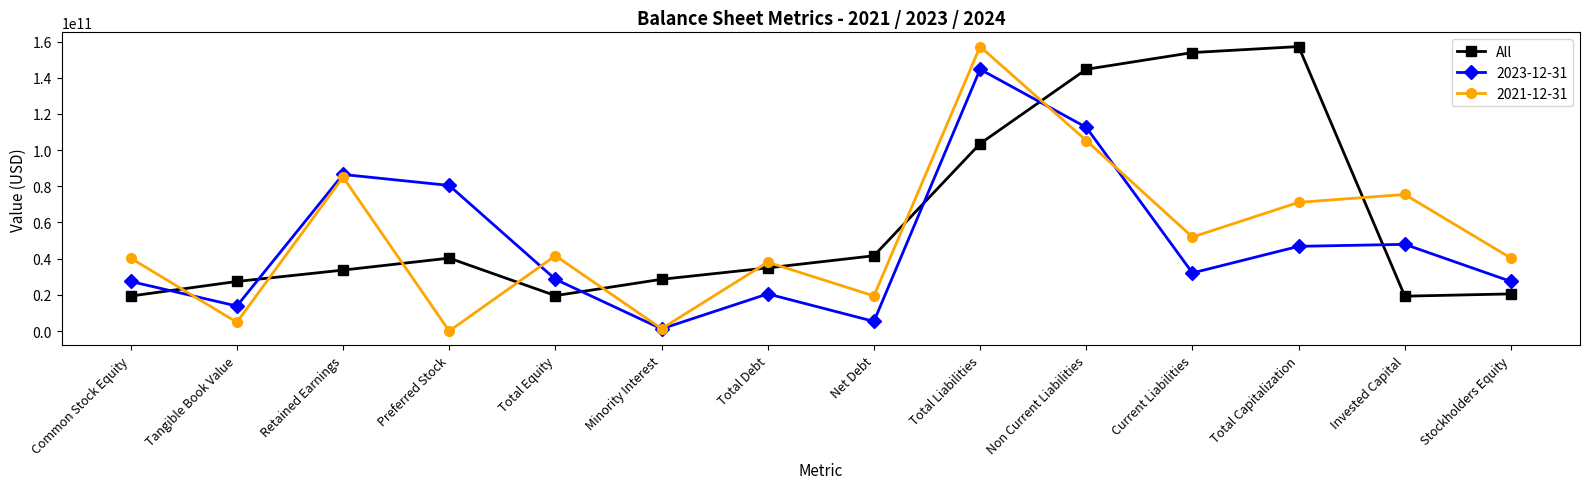

Rank the series at Net Debt from highest to lowest value.

All, 2021-12-31, 2023-12-31